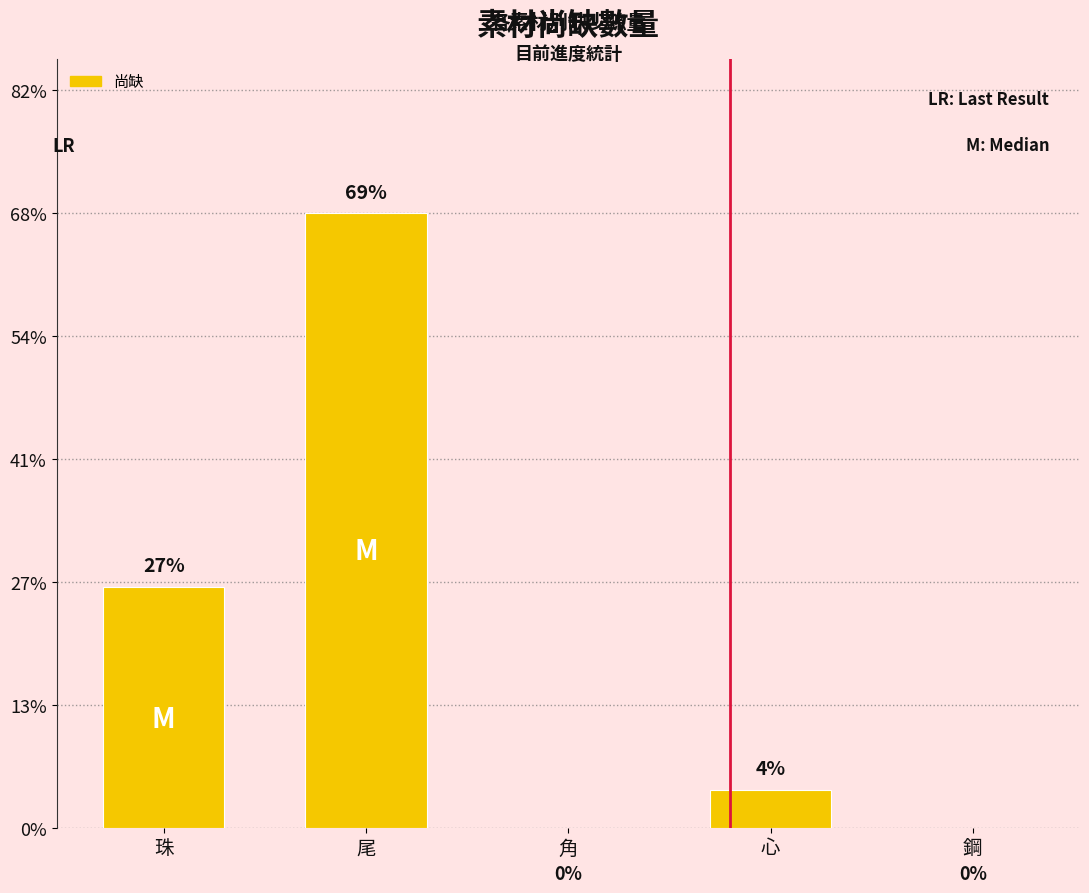

Are the bars horizontal?

No